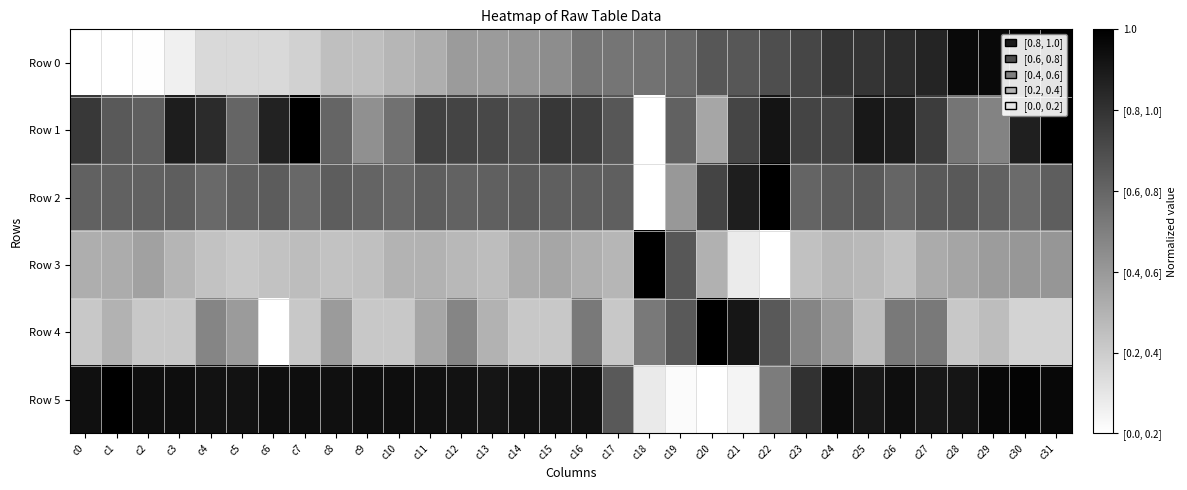

Which series has the largest range (max minus min)?

Row 0